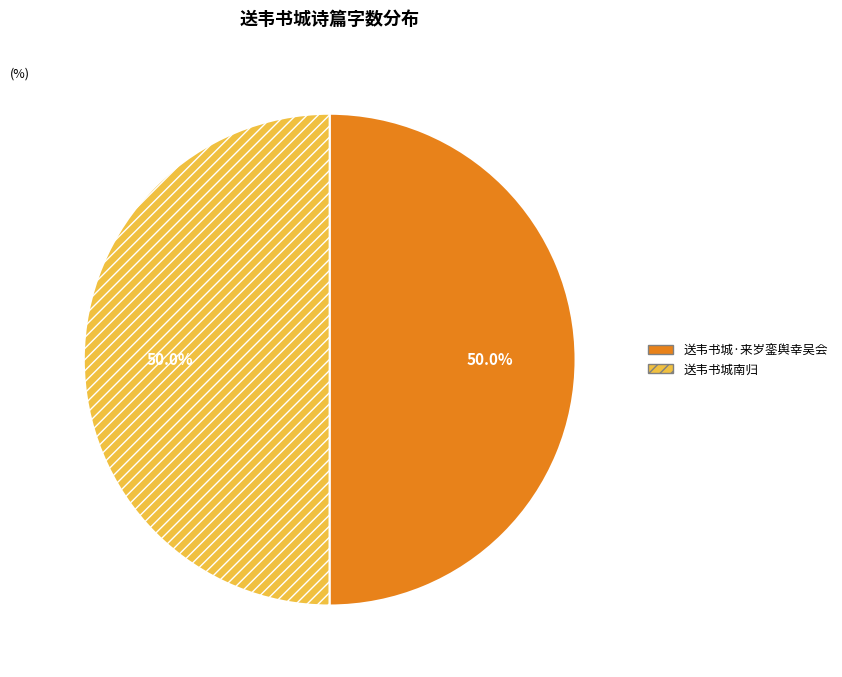

How much of the chart is everything except 送韦书城南归?

50.0%